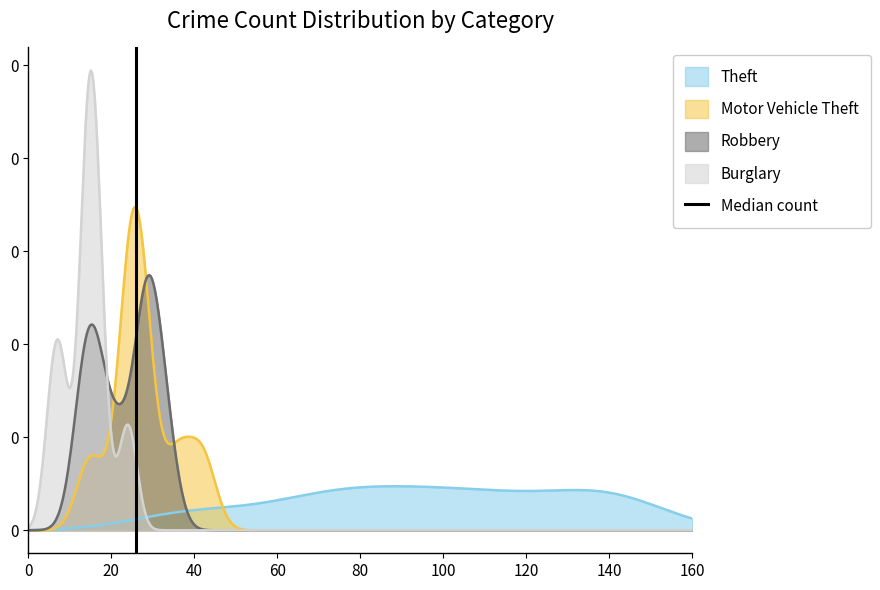

Is it true that the value at 20 is 1?

True